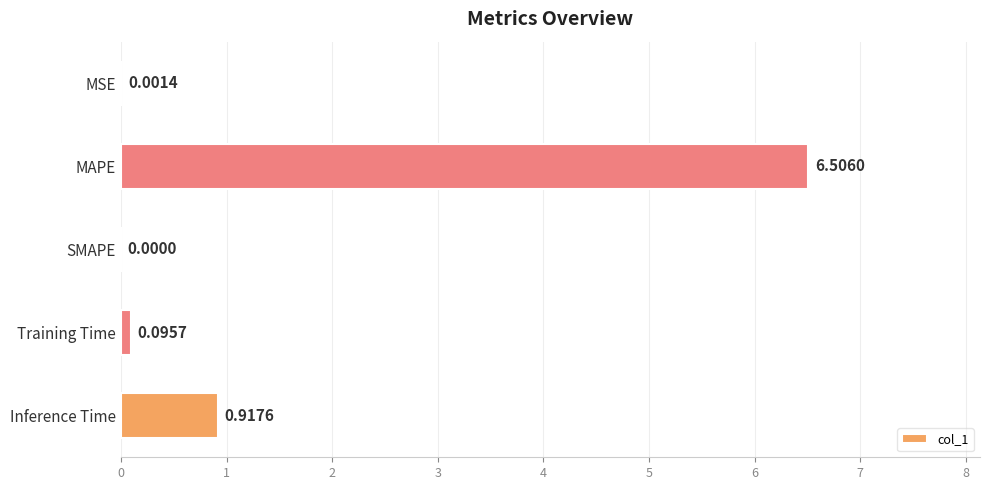

At which category does the chart reach its peak across all series?

MAPE